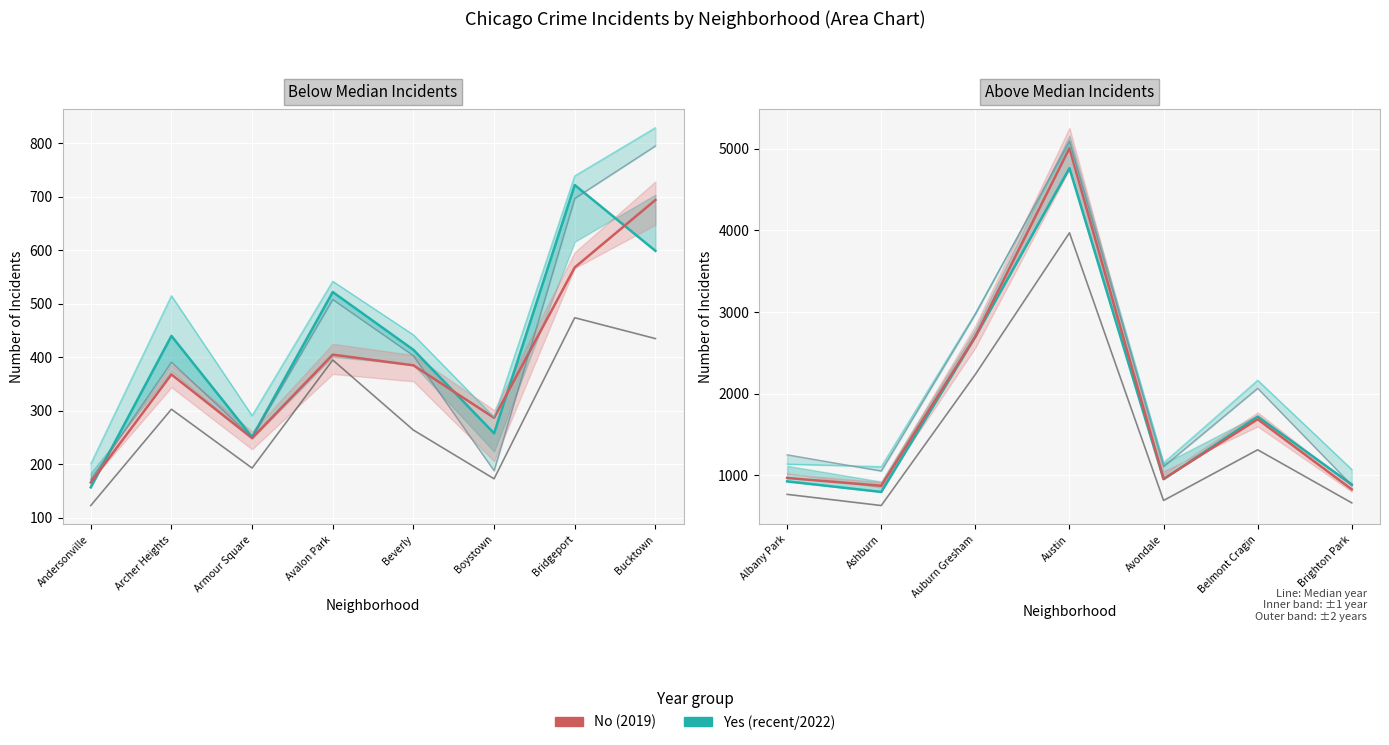

List the series in order of their peak value, lowest first.

Yes (2022), No (2019)